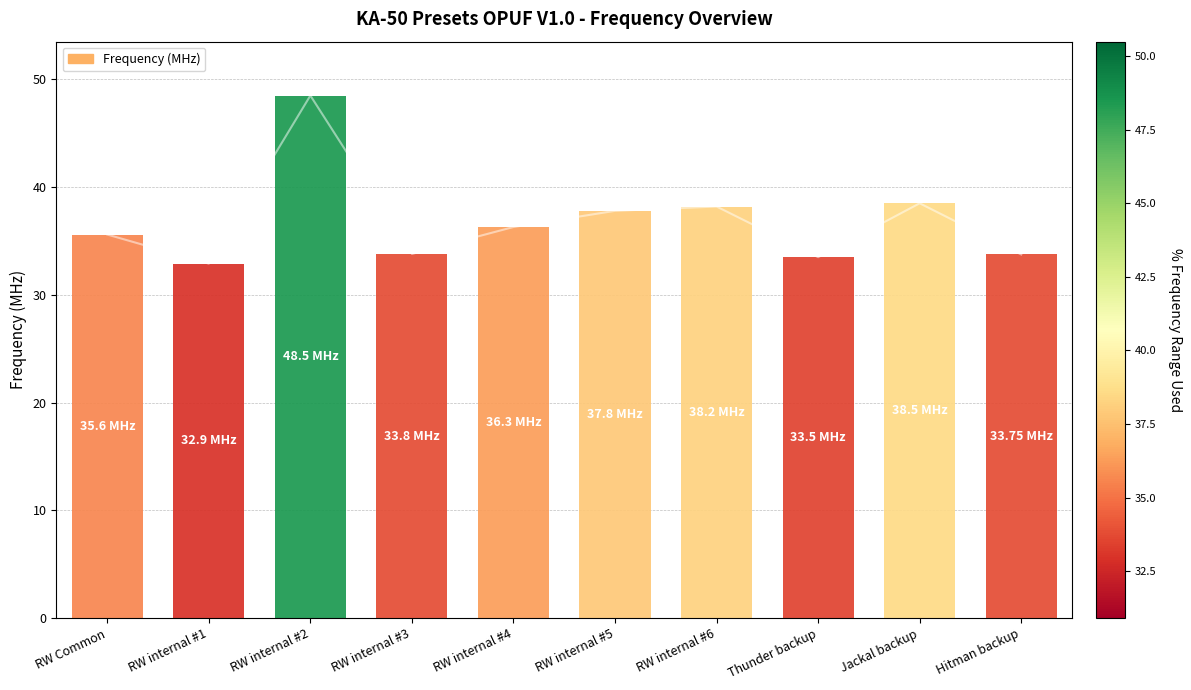

Count the number of data series in this chart.

1